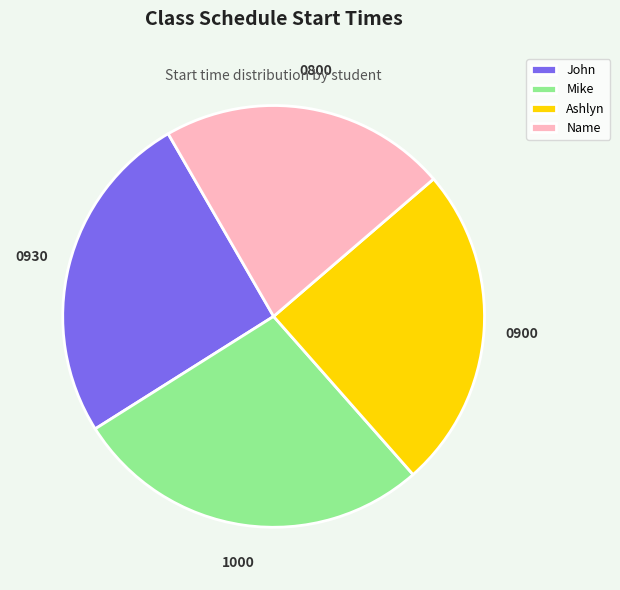

The John slice represents 26% of the pie. True or false?

True